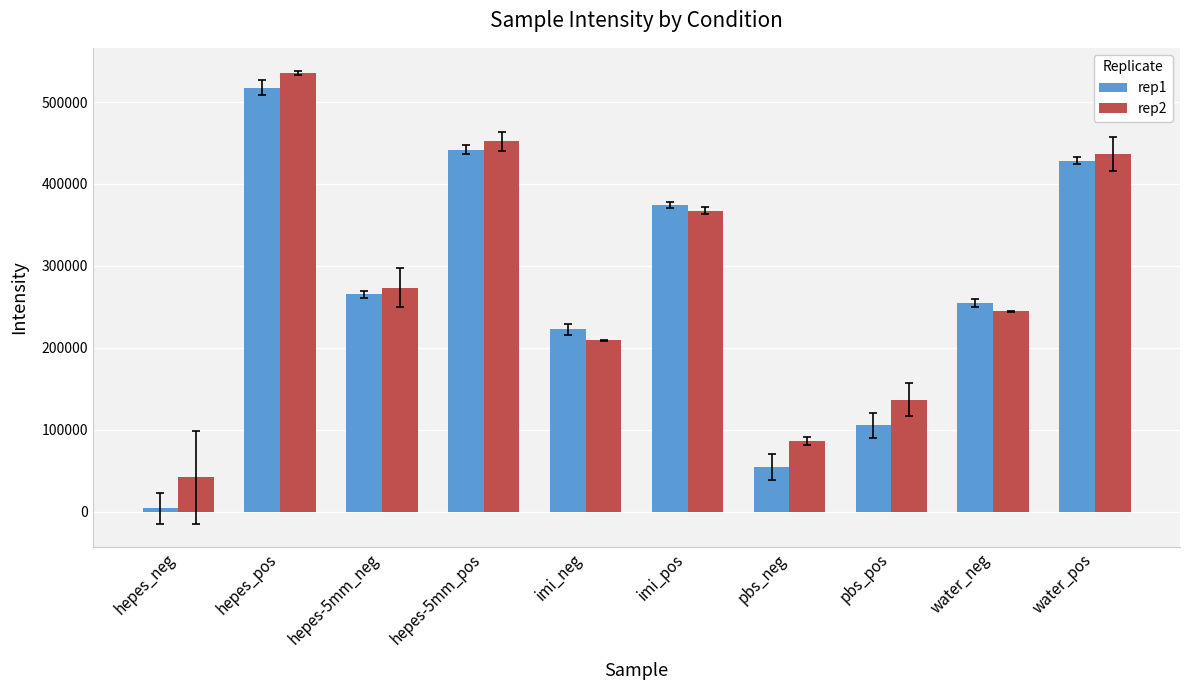

What is the difference between the rep1 values at pbs_neg and imi_neg?

168160.3